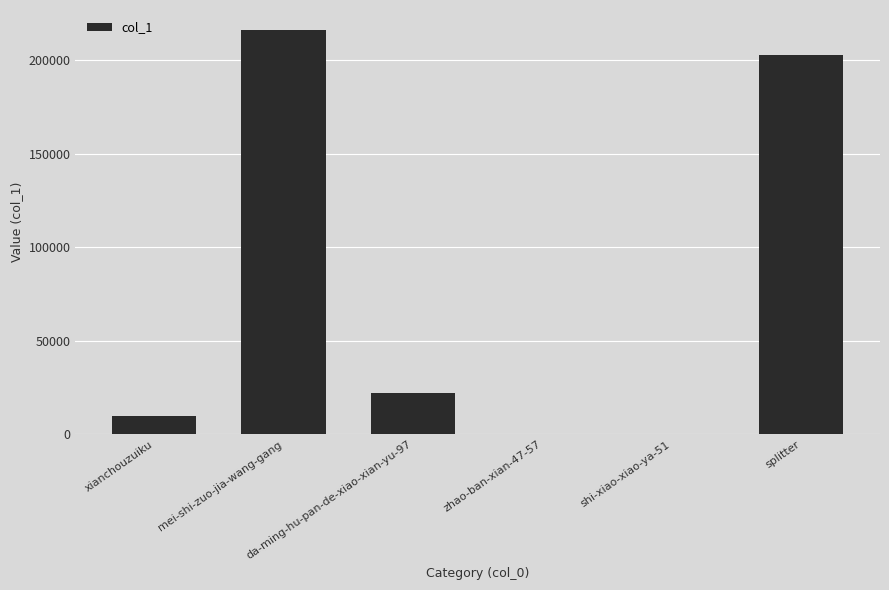

What is the maximum value shown in the chart?

215860